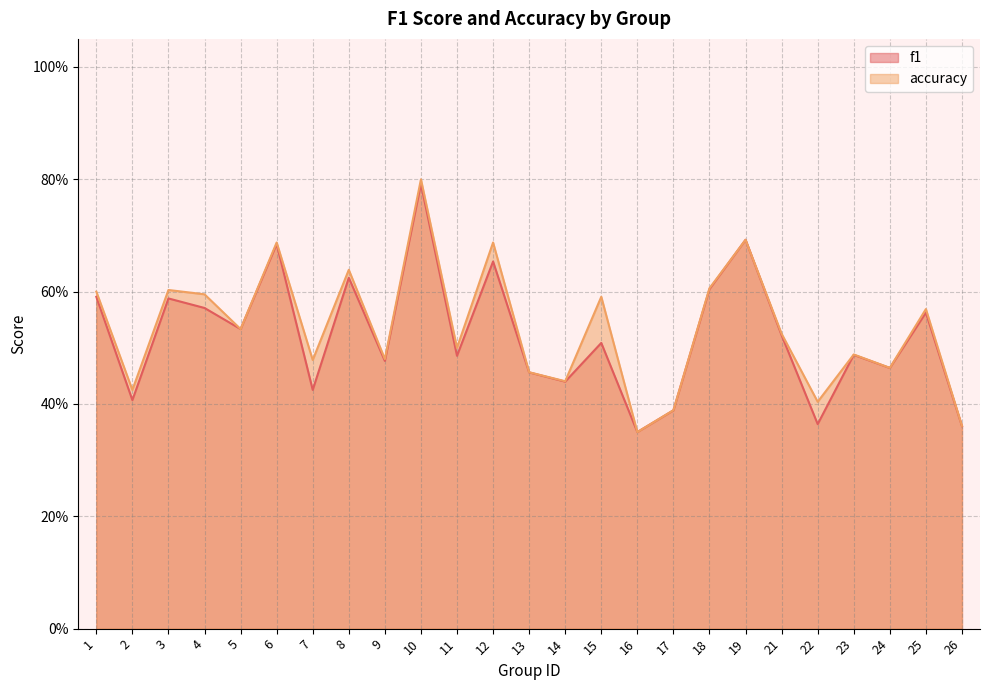

Is the value of f1 at 21 greater than the value of accuracy at 19?

No